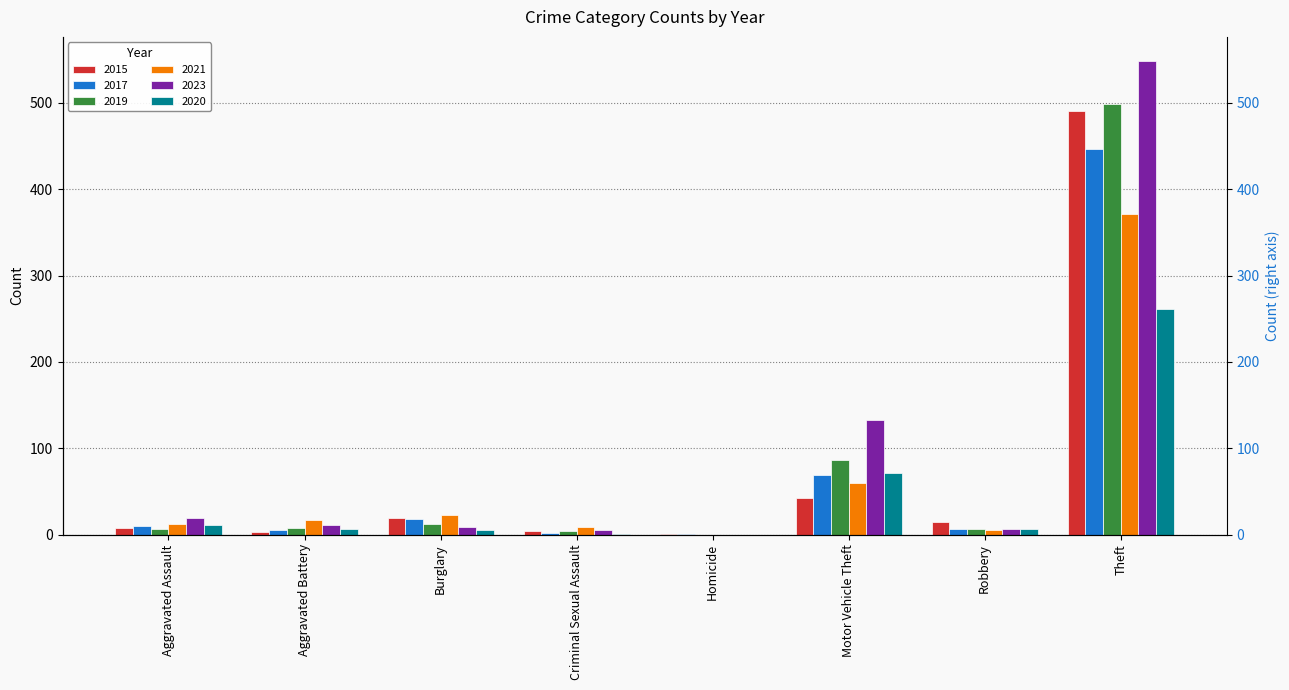

Reading left to right, list all the values displayed in this chart.

2015: Aggravated Assault=8	Aggravated Battery=3	Burglary=19	Criminal Sexual Assault=4	Homicide=1	Motor Vehicle Theft=43	Robbery=15	Theft=491
2017: Aggravated Assault=10	Aggravated Battery=5	Burglary=18	Criminal Sexual Assault=2	Homicide=1	Motor Vehicle Theft=69	Robbery=6	Theft=447
2019: Aggravated Assault=7	Aggravated Battery=8	Burglary=12	Criminal Sexual Assault=4	Homicide=0	Motor Vehicle Theft=87	Robbery=6	Theft=499
2021: Aggravated Assault=12	Aggravated Battery=17	Burglary=23	Criminal Sexual Assault=9	Homicide=0	Motor Vehicle Theft=60	Robbery=5	Theft=371
2023: Aggravated Assault=19	Aggravated Battery=11	Burglary=9	Criminal Sexual Assault=5	Homicide=0	Motor Vehicle Theft=133	Robbery=7	Theft=549
2020: Aggravated Assault=11	Aggravated Battery=6	Burglary=5	Criminal Sexual Assault=1	Homicide=0	Motor Vehicle Theft=71	Robbery=6	Theft=261